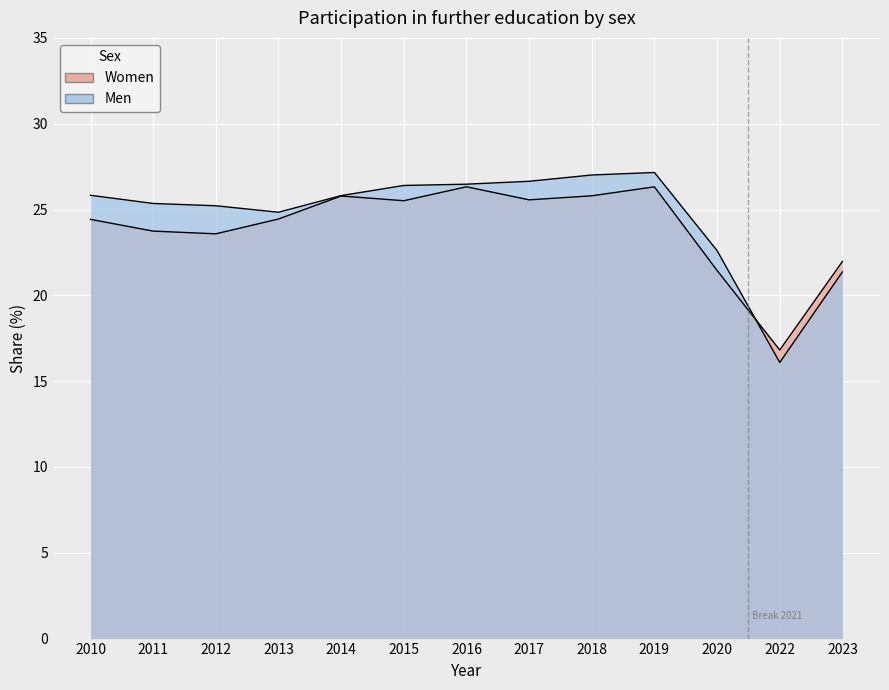

After their last crossing, which series has the higher values: Men or Women?

Women